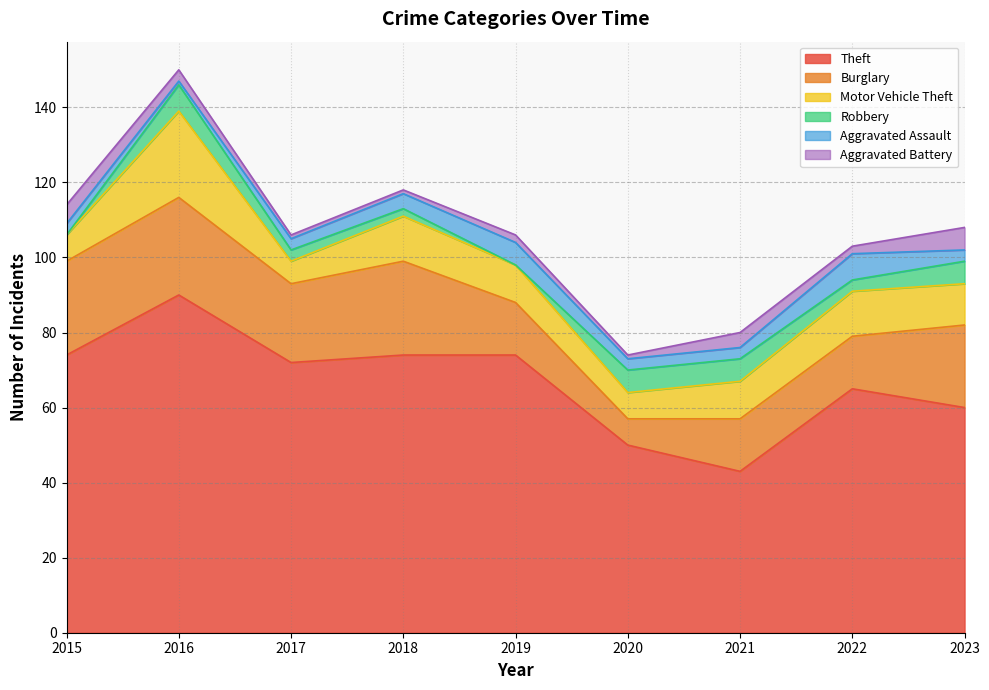

What is the sum of the Aggravated Battery values at 2018 and 2020?

2